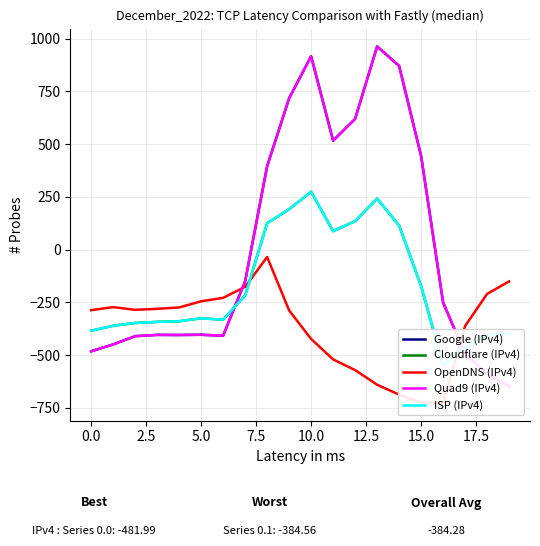

What is the lowest value of the Cloudflare (IPv4) series?

-547.3